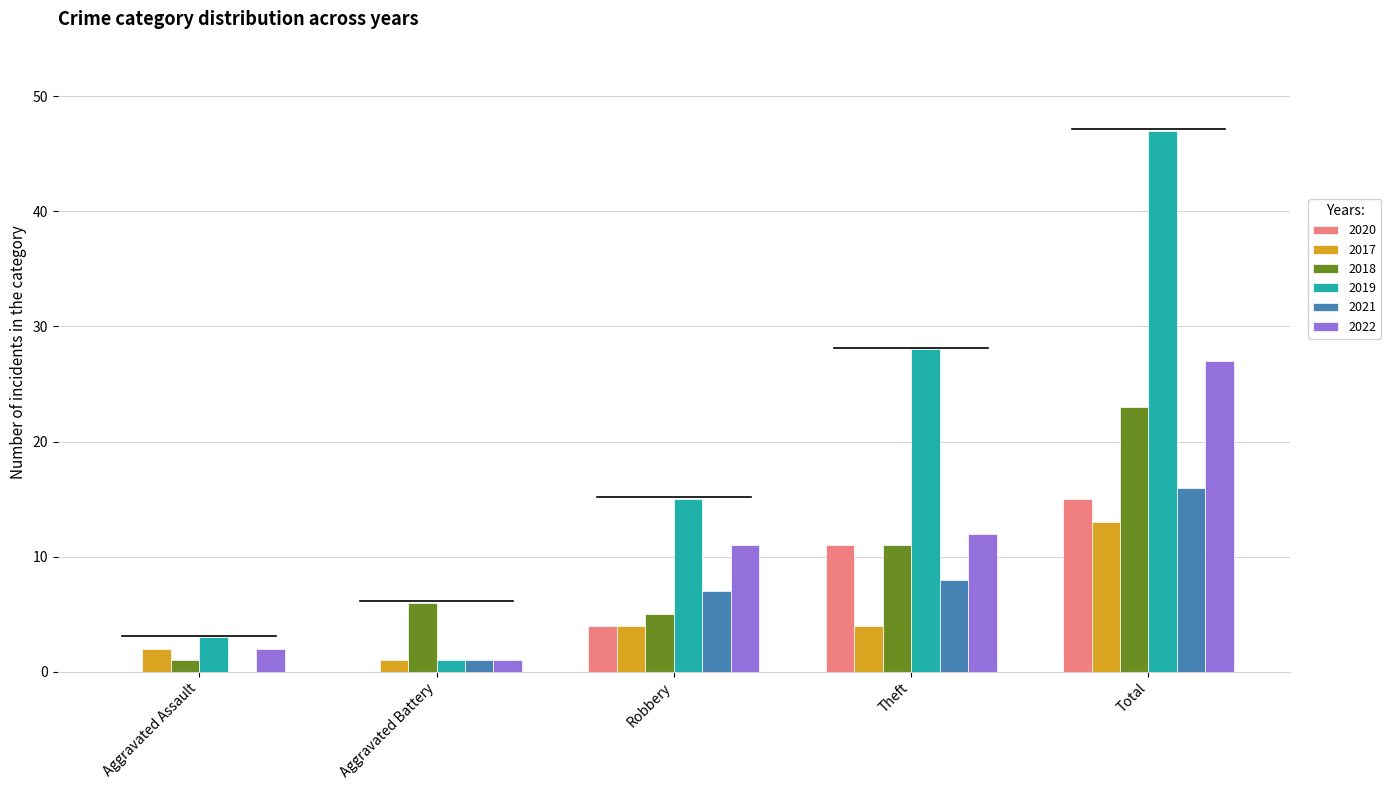

What is the average value of the 2021 series?

6